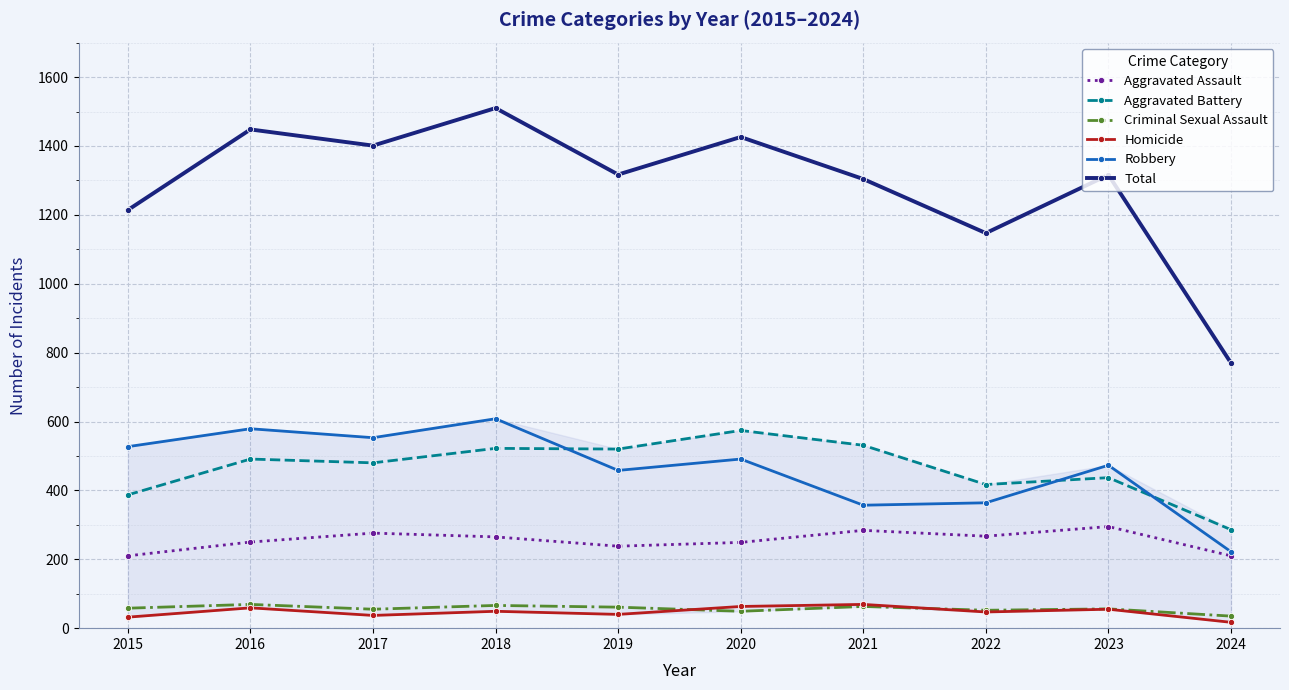

In Aggravated Assault, how many points are lower than both neighbors (excluding endpoints)?

2